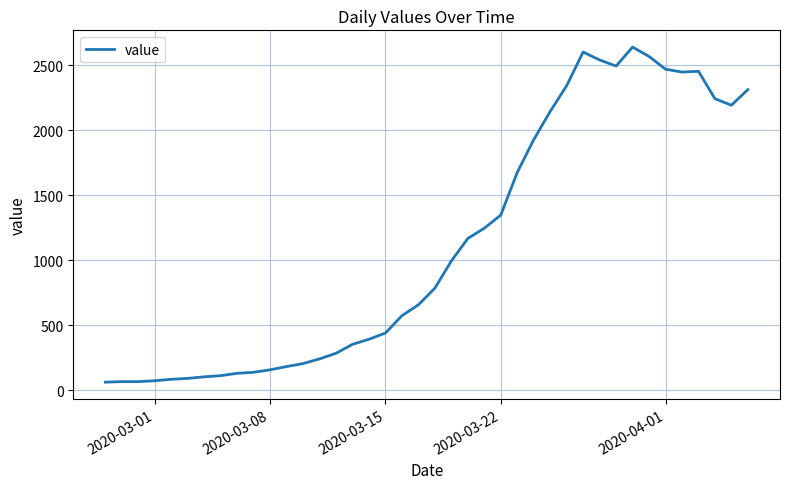

What is the sum of all values?

44951